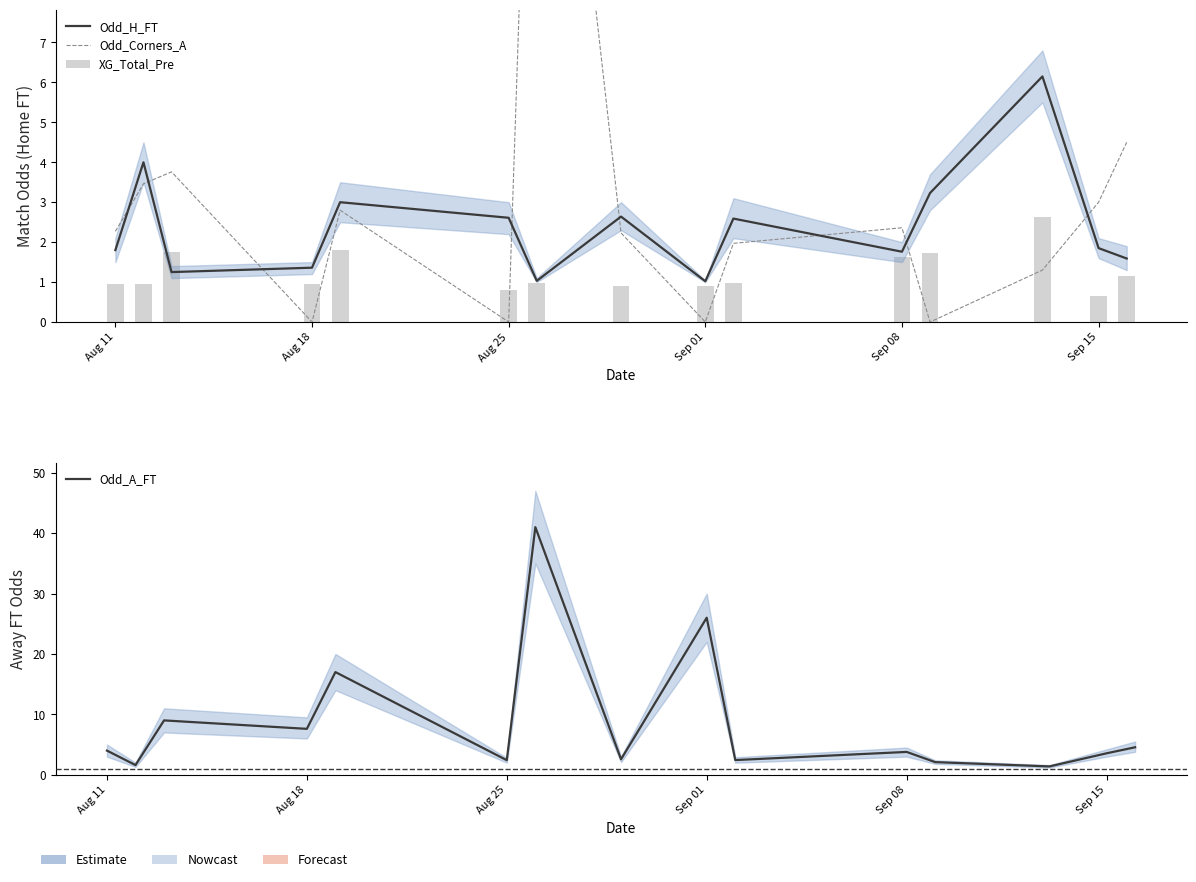

What position from the right is Sep 01?

7